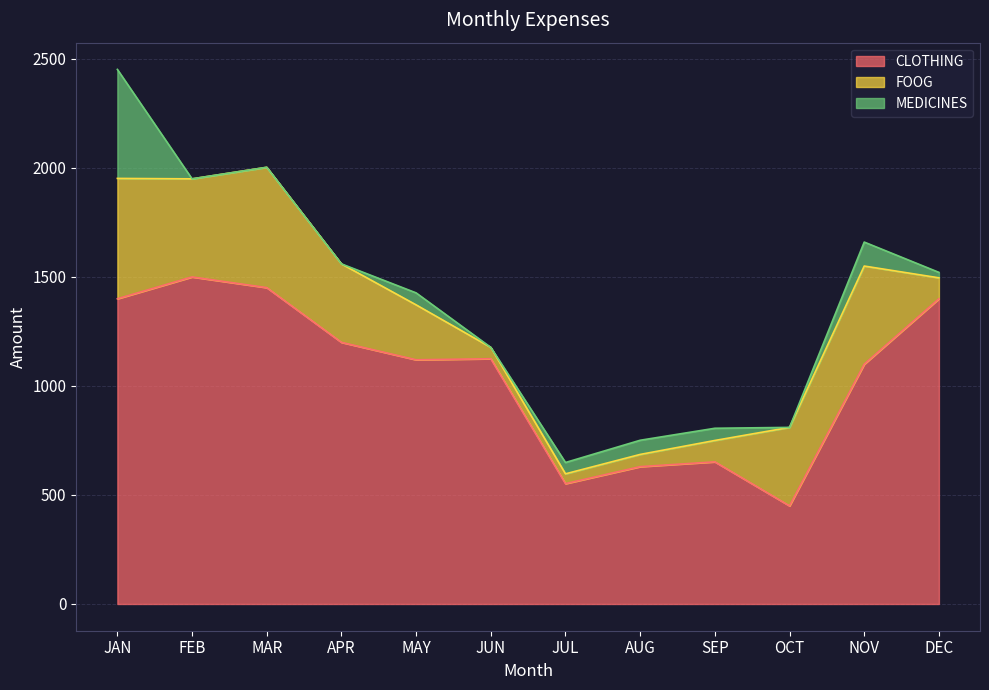

True or false: FOOG and CLOTHING intersect in this chart.

False